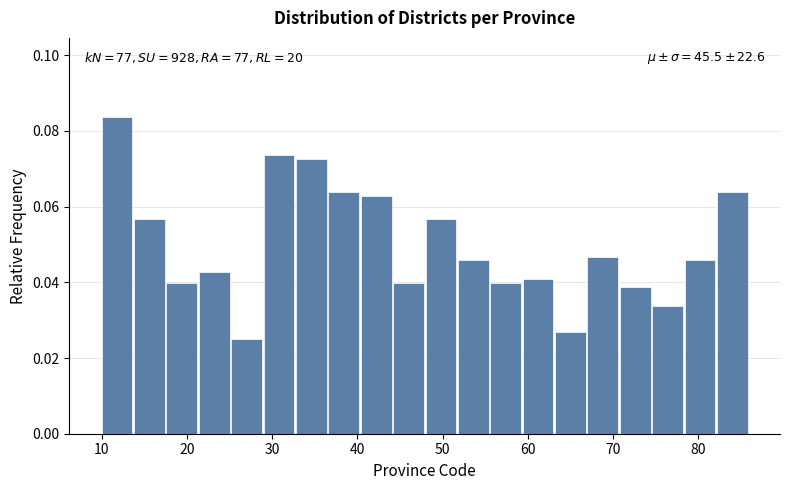

Read against the x-axis, roughly where is the centre of the tallest bar?

12